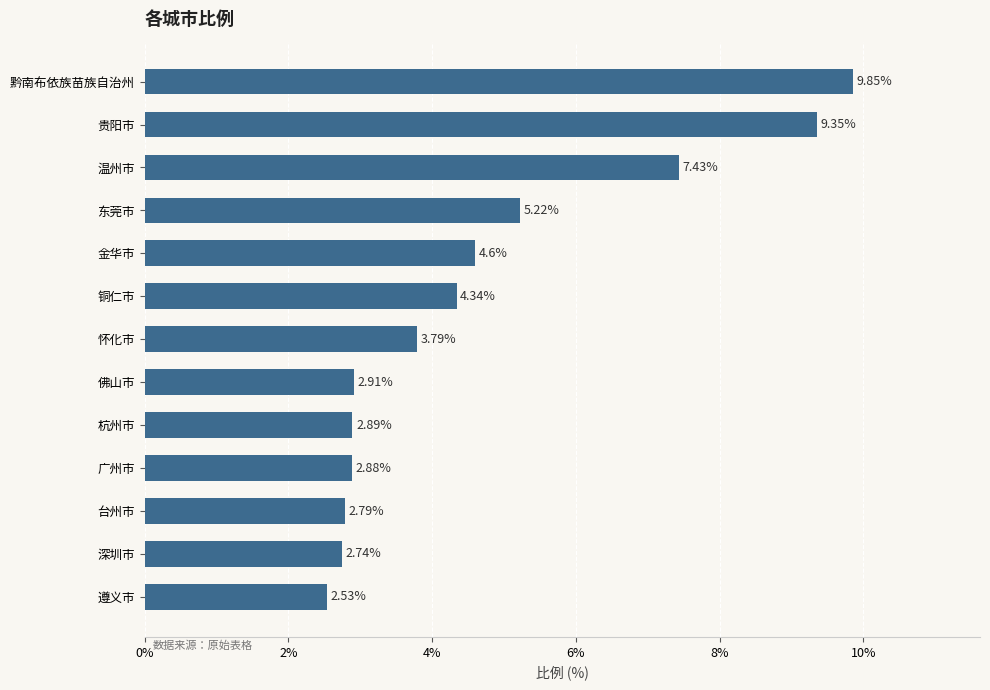

Rank the categories by value from lowest to highest.

遵义市, 深圳市, 台州市, 广州市, 杭州市, 佛山市, 怀化市, 铜仁市, 金华市, 东莞市, 温州市, 贵阳市, 黔南布依族苗族自治州